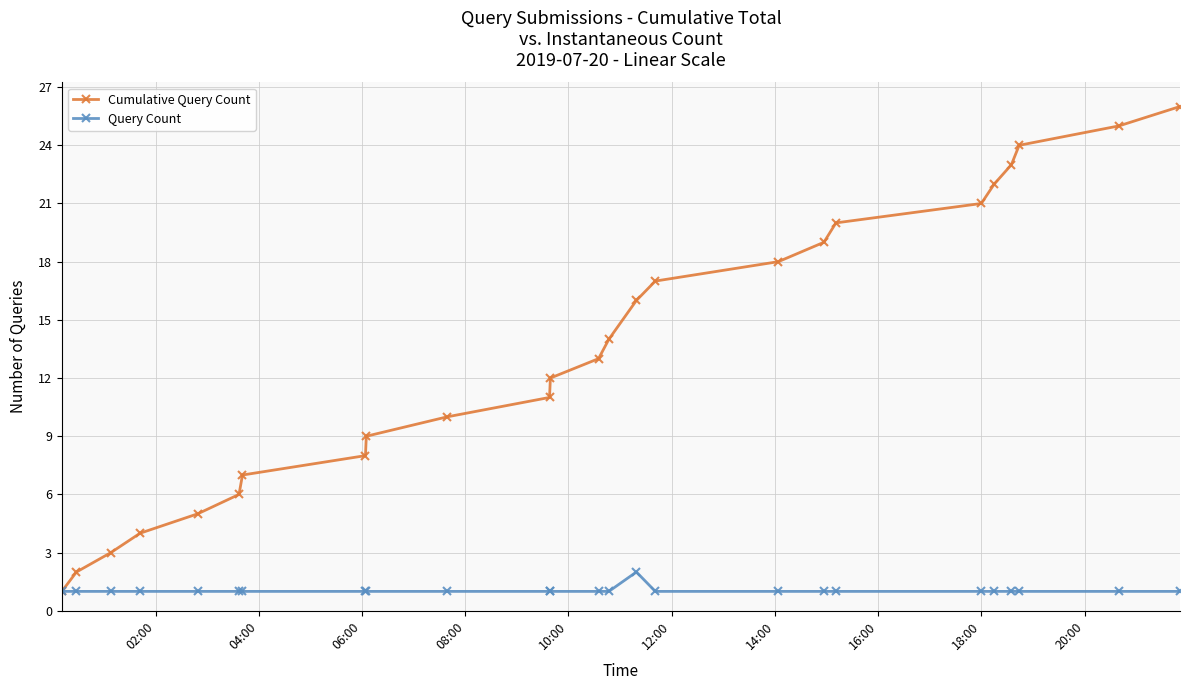

Which series has the largest total across all categories?

Cumulative Query Count